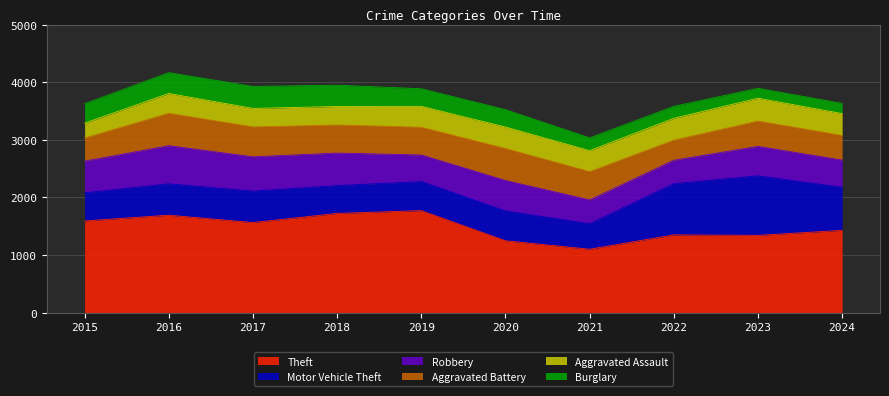

At which category is the sum across all series the highest?

2016